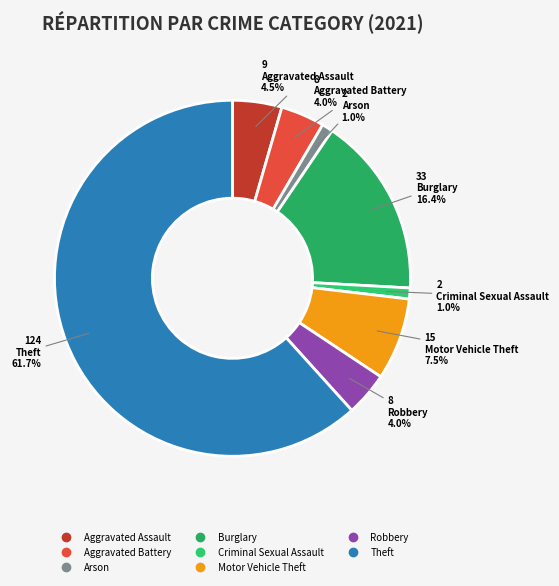

What percentage is the Motor Vehicle Theft slice, to the nearest percent?

7%